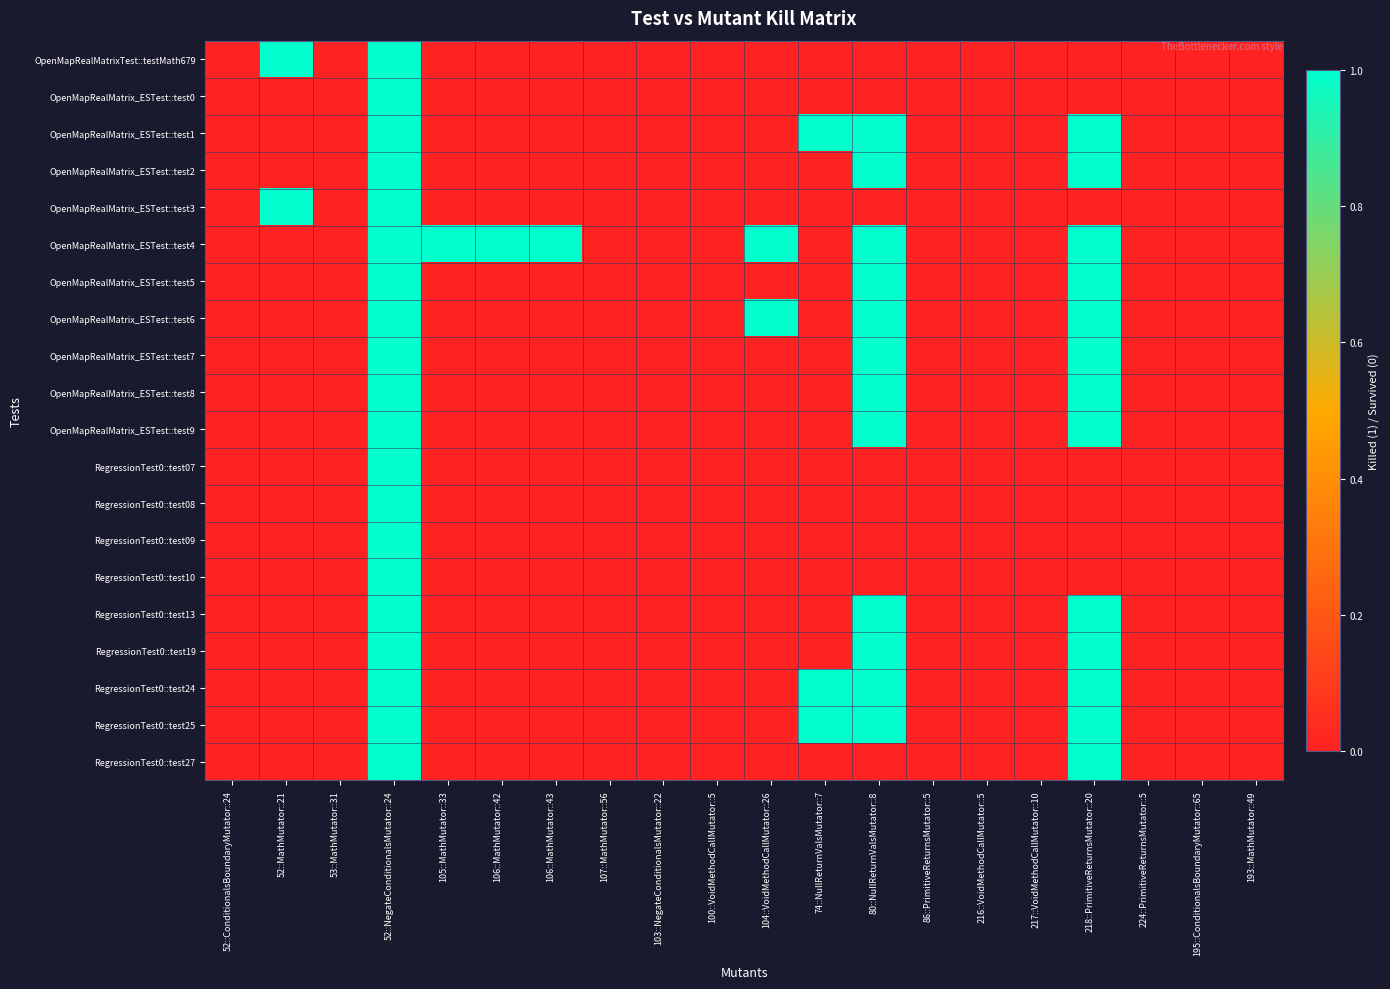

Rank the series at 195::ConditionalsBoundaryMutator::65 from lowest to highest value.

OpenMapRealMatrixTest::testMath679, OpenMapRealMatrix_ESTest::test0, OpenMapRealMatrix_ESTest::test1, OpenMapRealMatrix_ESTest::test2, OpenMapRealMatrix_ESTest::test3, OpenMapRealMatrix_ESTest::test4, OpenMapRealMatrix_ESTest::test5, OpenMapRealMatrix_ESTest::test6, OpenMapRealMatrix_ESTest::test7, OpenMapRealMatrix_ESTest::test8, OpenMapRealMatrix_ESTest::test9, RegressionTest0::test07, RegressionTest0::test08, RegressionTest0::test09, RegressionTest0::test10, RegressionTest0::test13, RegressionTest0::test19, RegressionTest0::test24, RegressionTest0::test25, RegressionTest0::test27